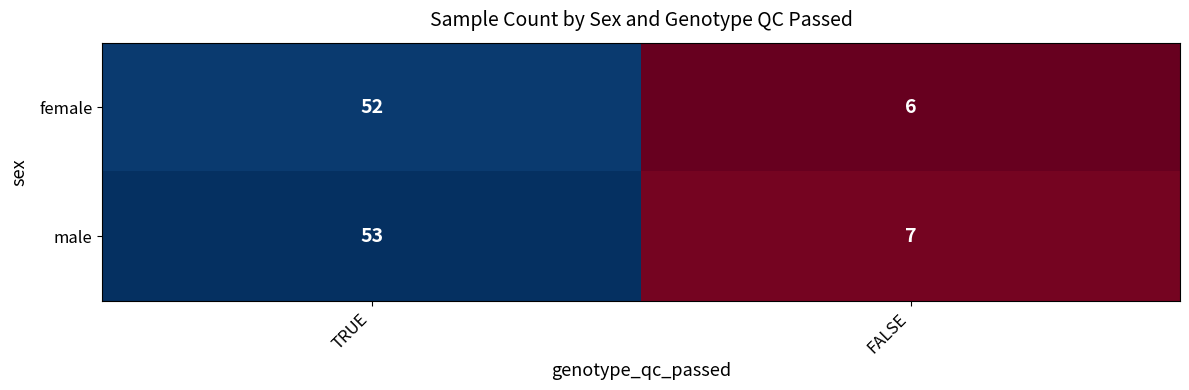

What is the sum of the female values at FALSE and TRUE?

58